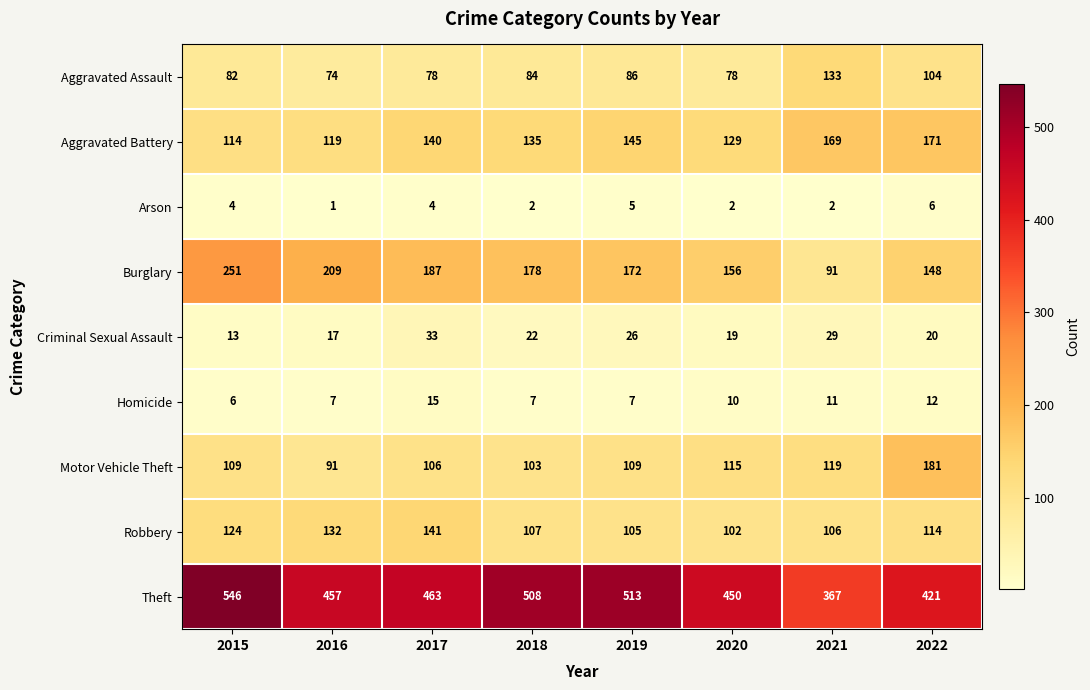

Is the value of Arson at 2018 greater than the value of Theft at 2016?

No